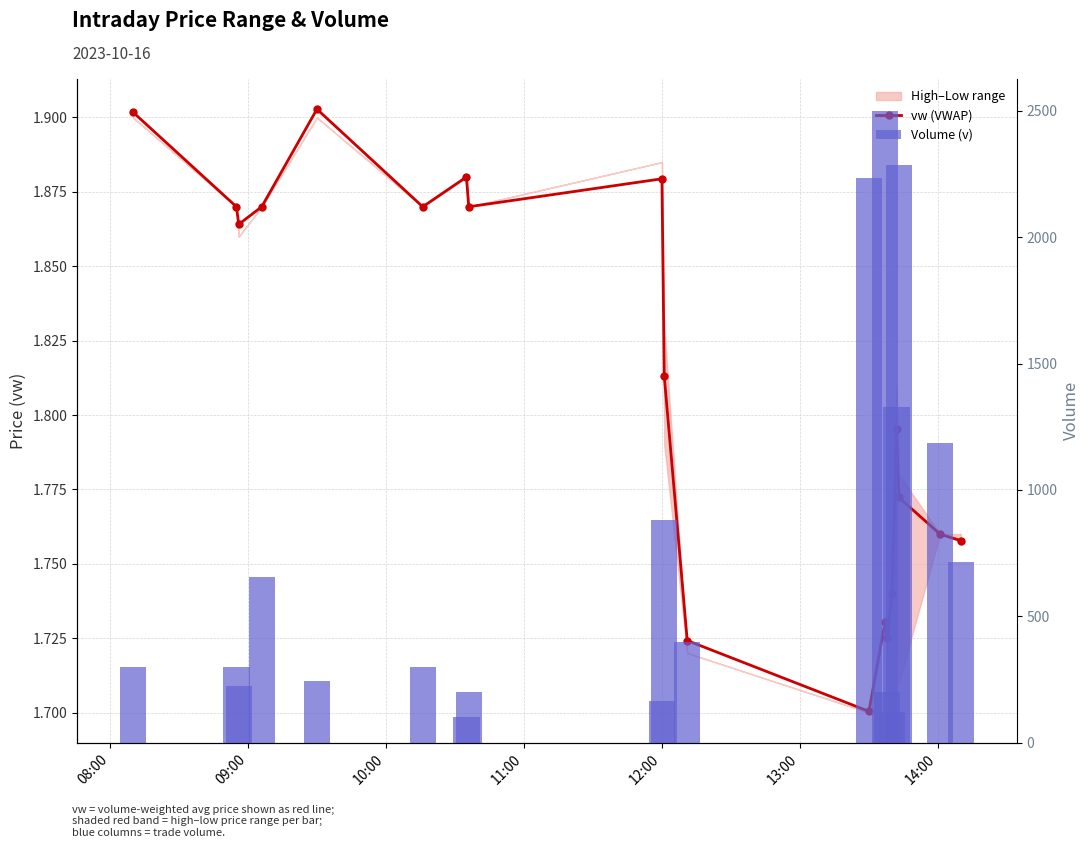

How many bars are there in total?

38